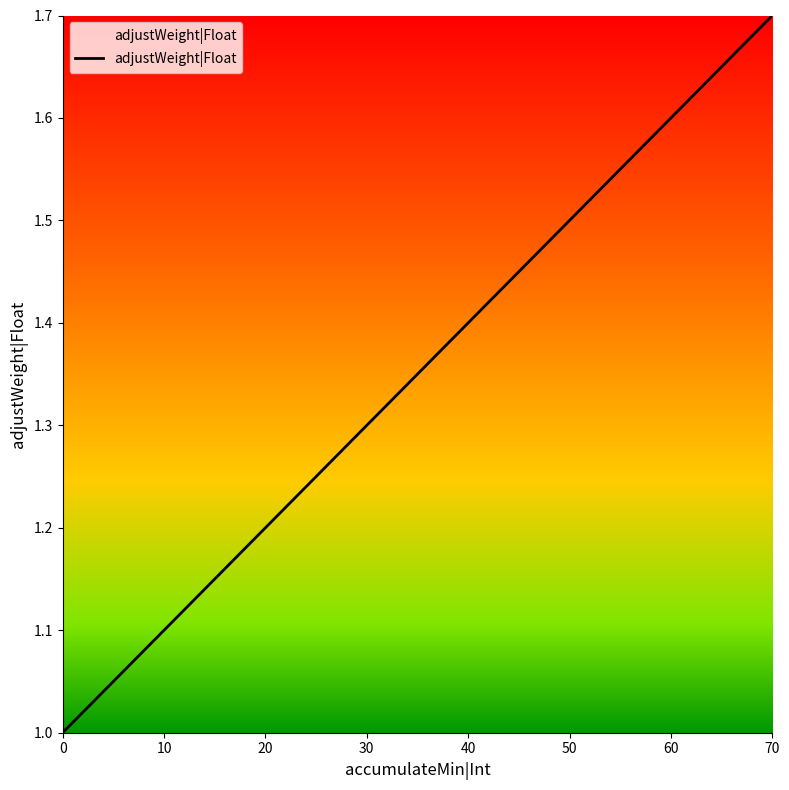

The chart shows a value of 2.1 at 30. True or false?

False